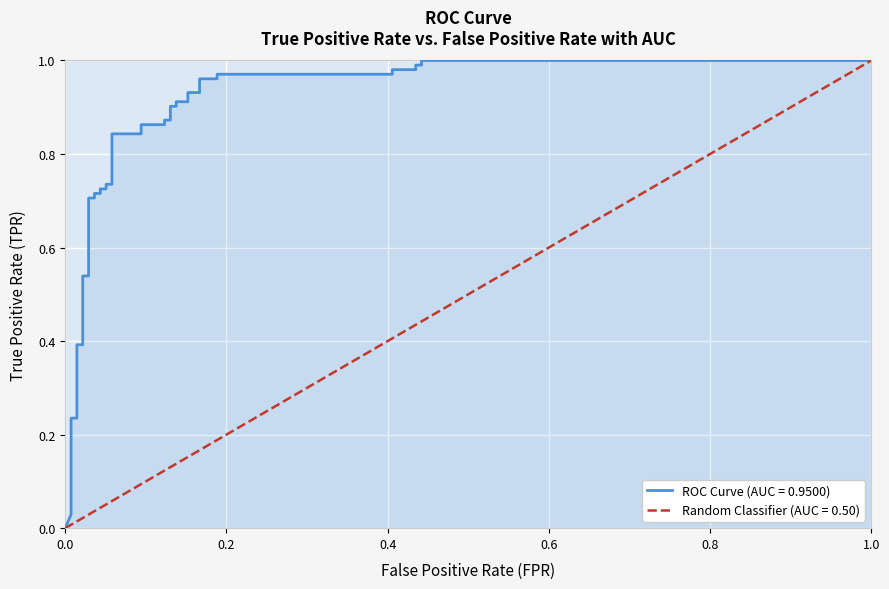

The value at 9 is 0.3. True or false?

False